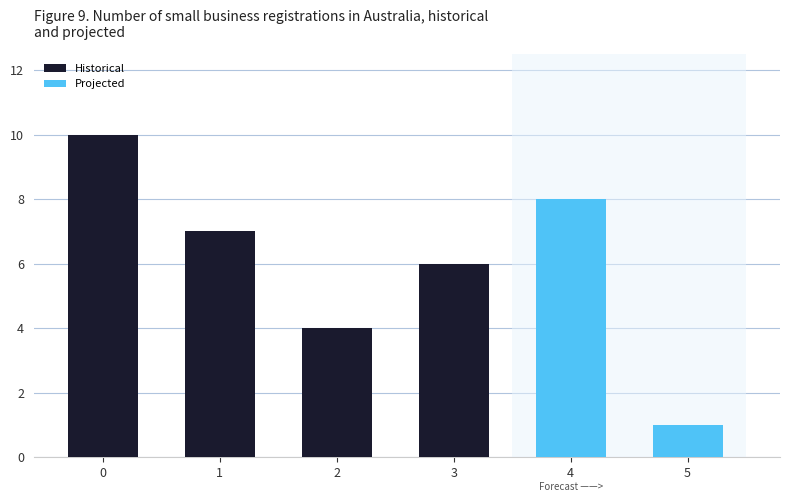

How many data points in Historical are less than 7?

2